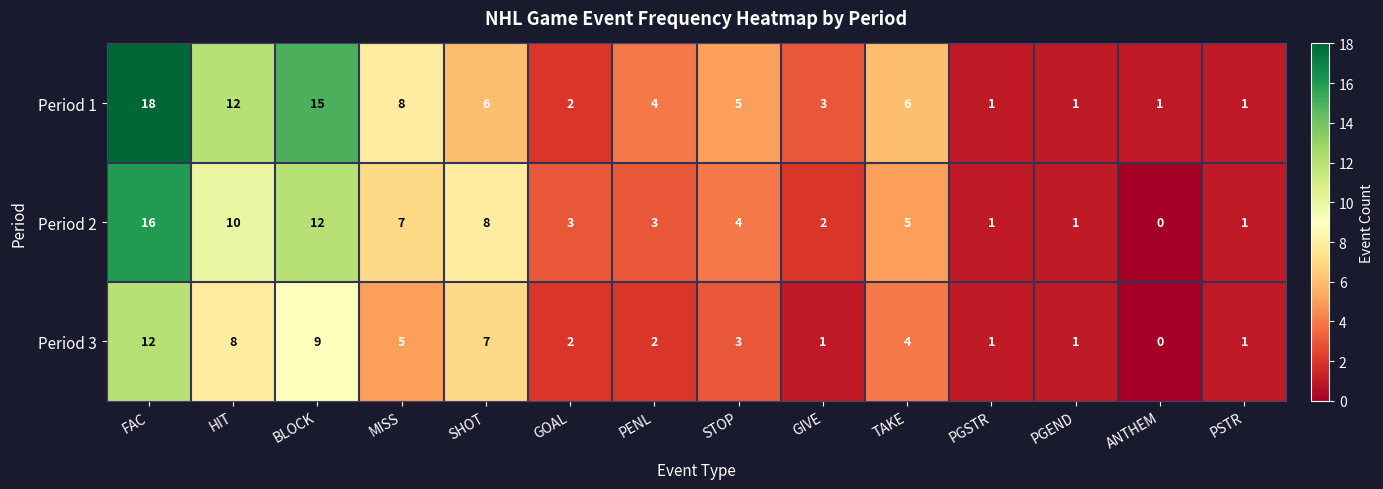

Between BLOCK and ANTHEM, which series saw the biggest shift?

Period 1